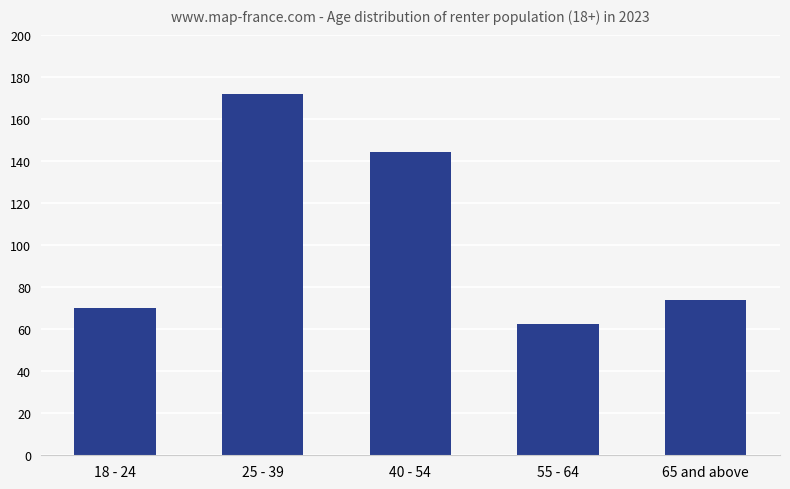

What is the label of the 4th bar from the right?

25 - 39